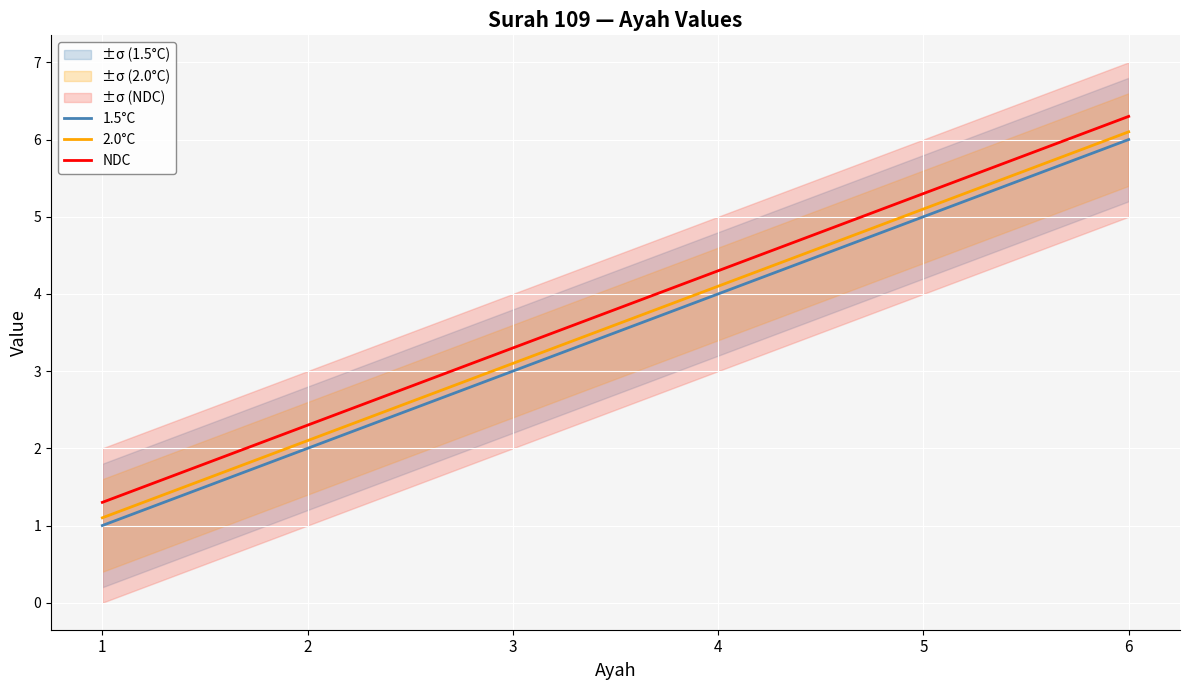

True or false: NDC has a value of 7.6 at 5.

False